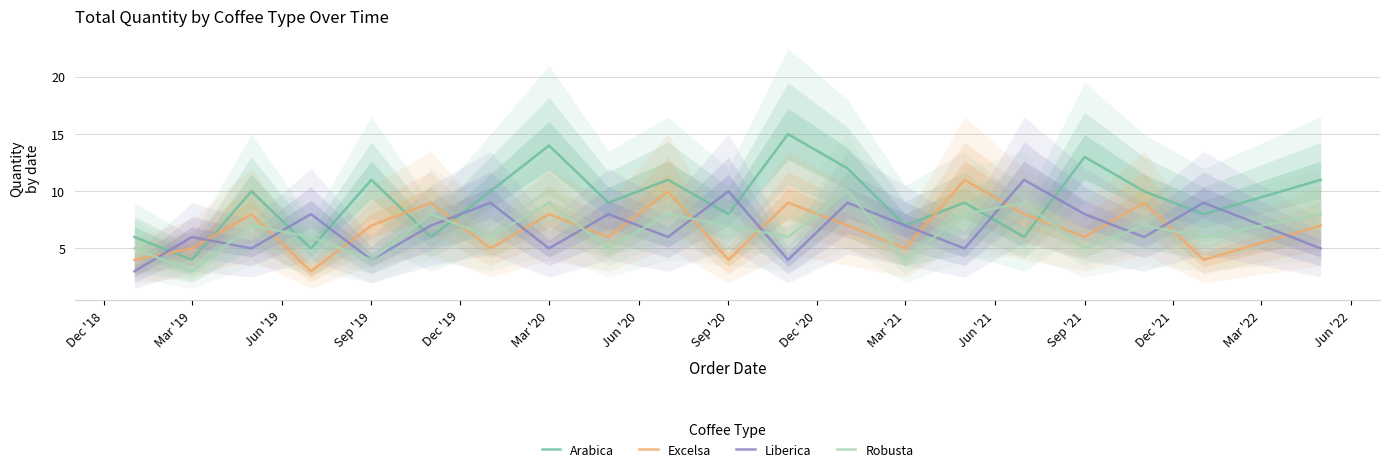

Reading left to right, extract all data points from this chart.

Arabica: 6	4	10	5	11	6	10	14	9	11	8	15	12	7	9	6	13	10	8	11
Excelsa: 4	5	8	3	7	9	5	8	6	10	4	9	7	5	11	8	6	9	4	7
Liberica: 3	6	5	8	4	7	9	5	8	6	10	4	9	7	5	11	8	6	9	5
Robusta: 5	3	7	6	4	8	6	9	5	8	7	6	10	4	8	9	5	7	6	8